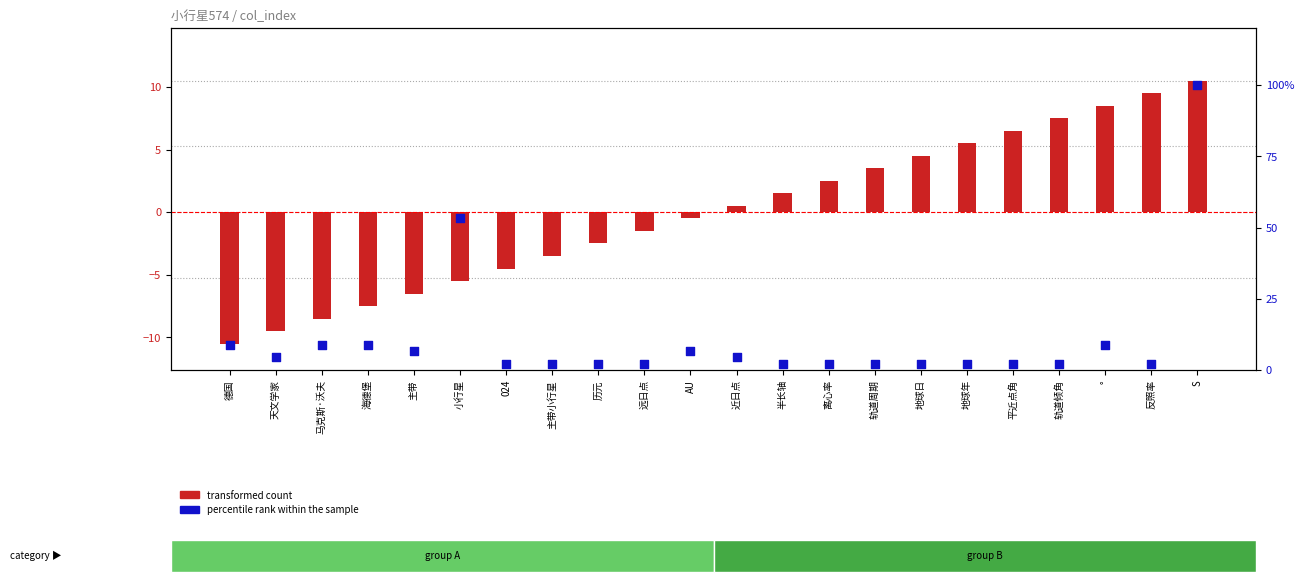

At how many categories does at least one series exceed 87?

1